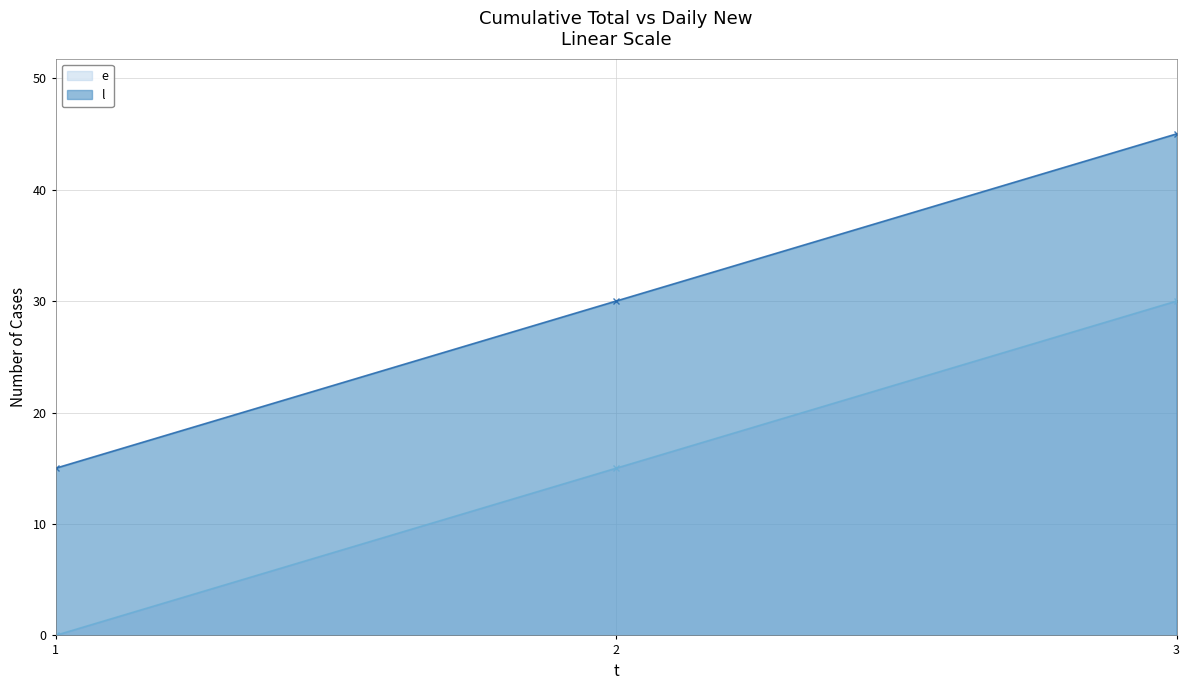

Does the chart display data point markers on the line(s)?

Yes